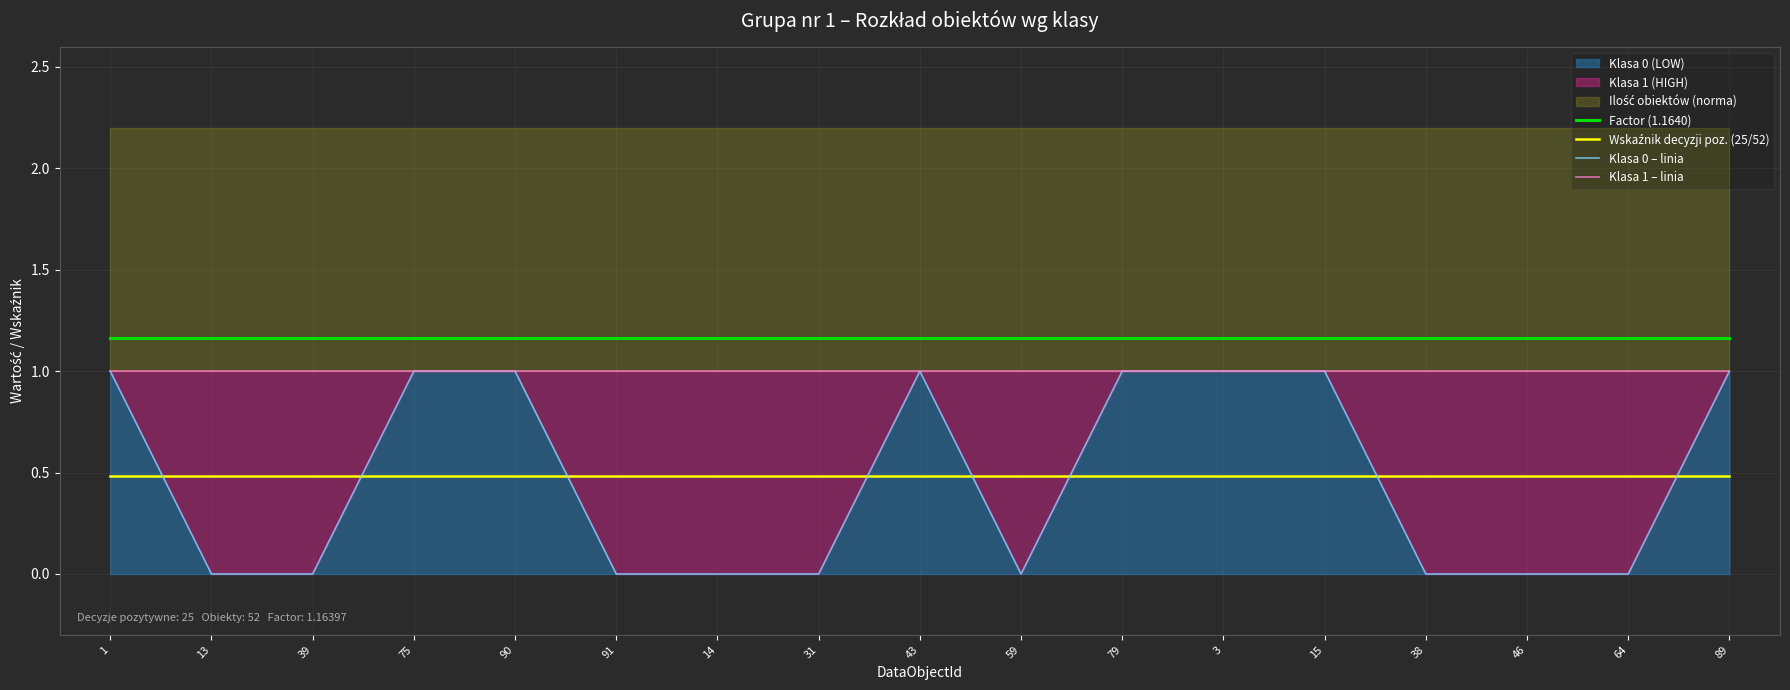

The value of Klasa 1 – linia at 64 is 1.0. True or false?

True